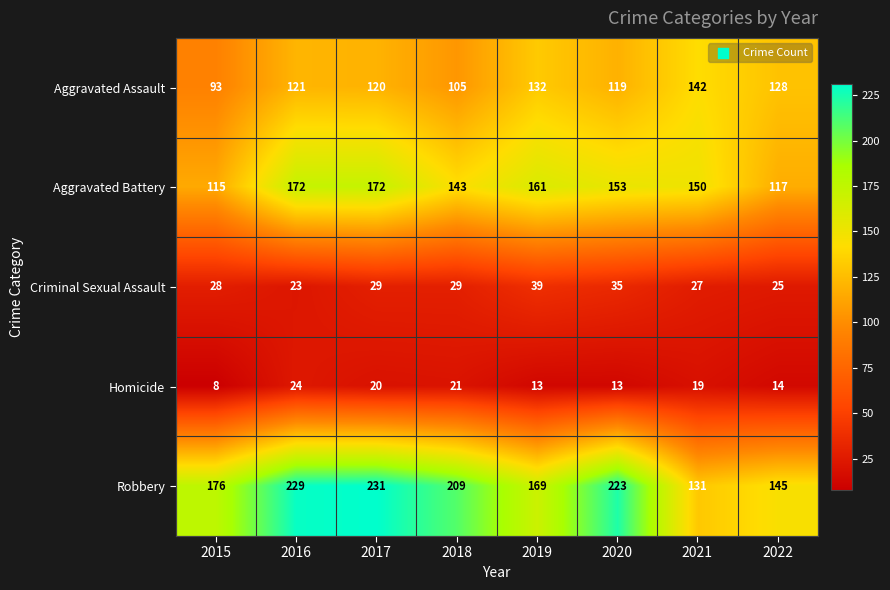

Which series has the largest total across all categories?

Robbery